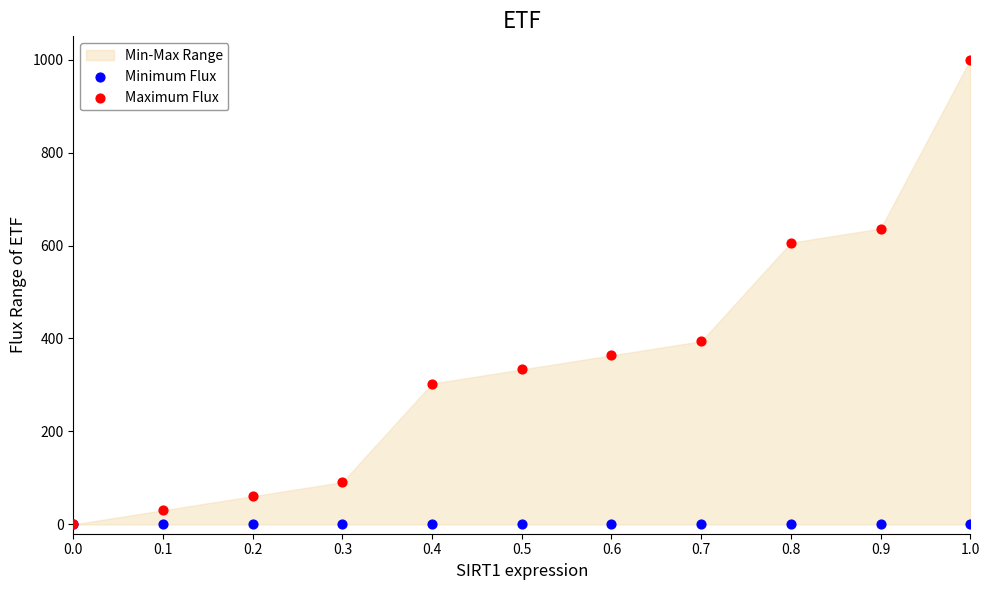

Which series contains the highest Y value?

Maximum Flux